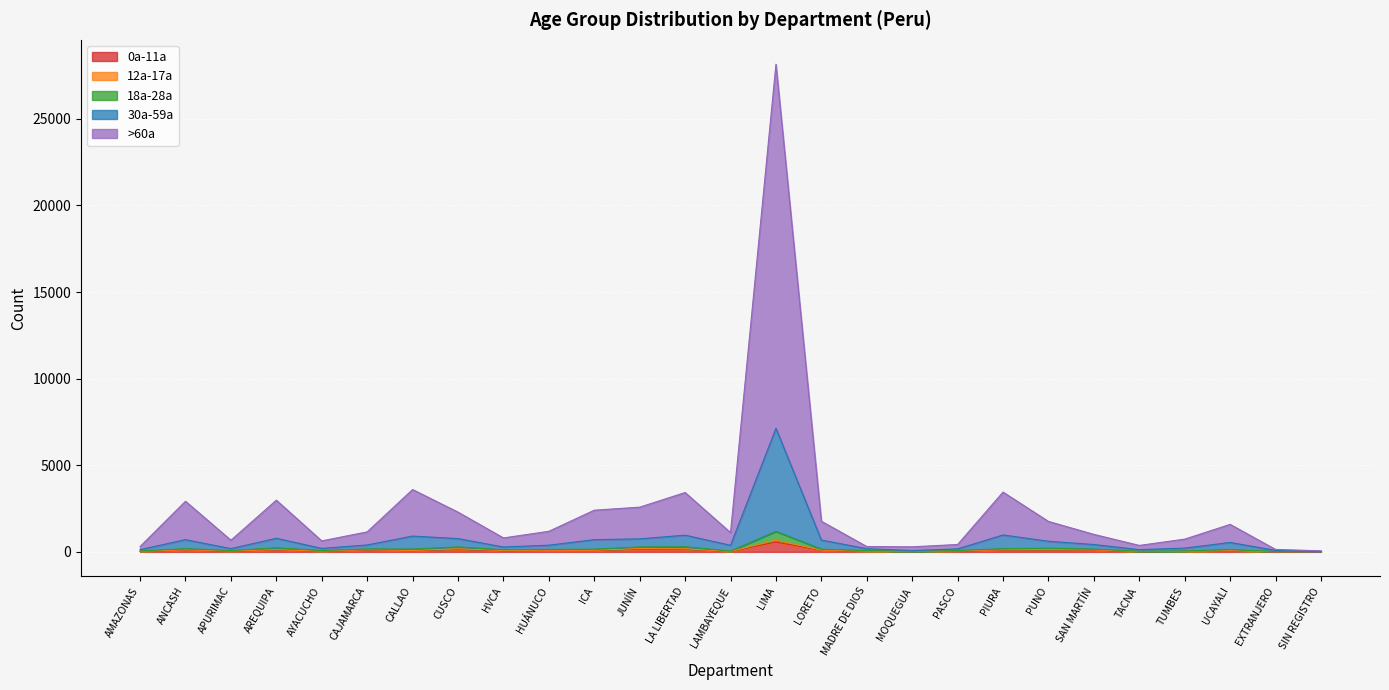

What is the difference between the second highest and second lowest values in the 30a-59a series?

897